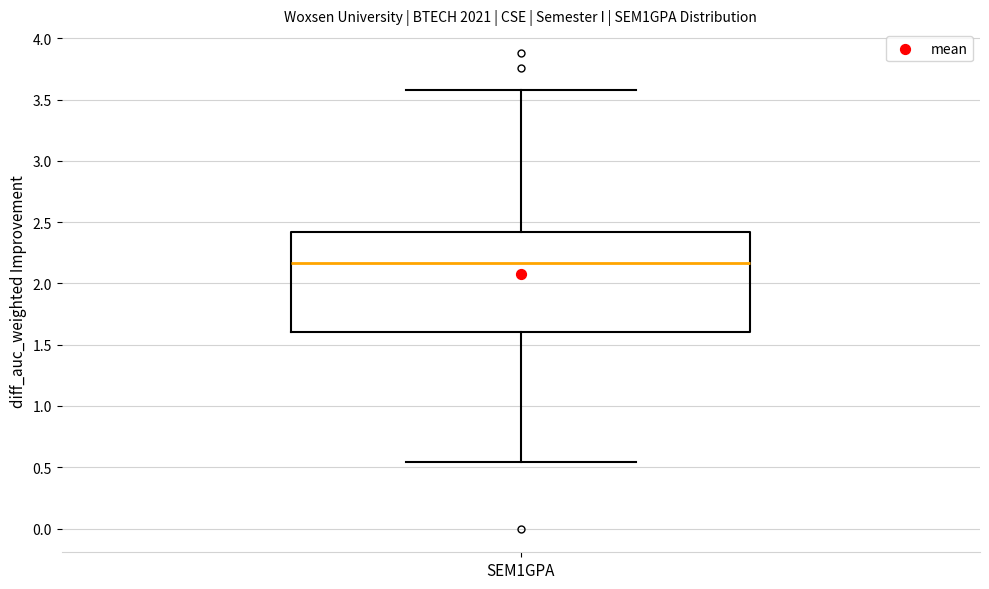

Where does the median line of the box for SEM1GPA sit on the y-axis? The values are not printed on the chart, so give them approximately, as read against the axis.

2.15